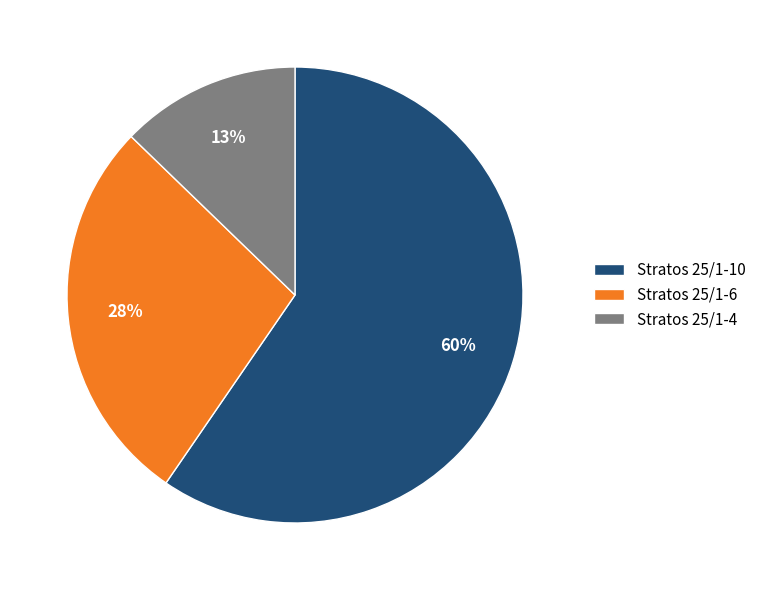

Is the sum of Stratos 25/1-10 and Stratos 25/1-6 greater than half?

Yes